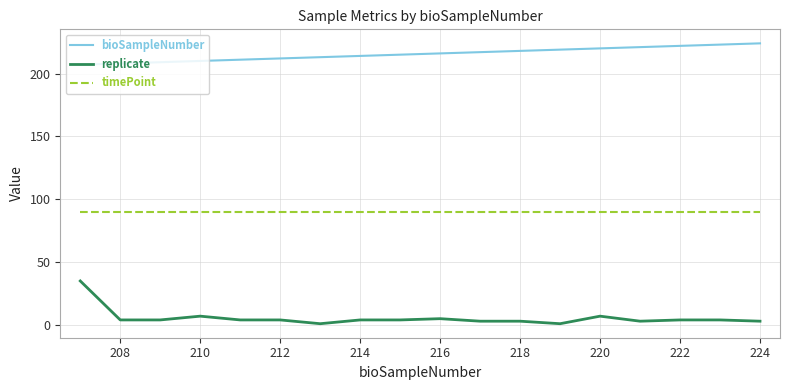

List the series in order of their peak value, highest first.

bioSampleNumber, timePoint, replicate